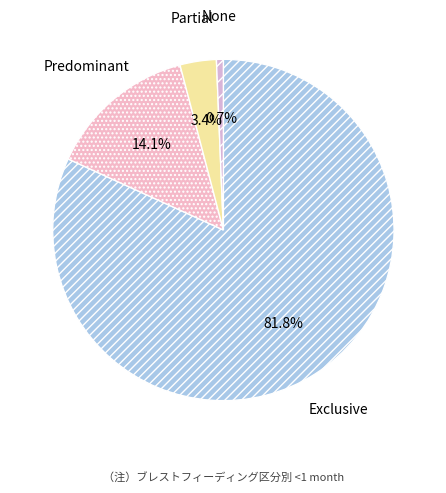

To the nearest percent, what percentage of the pie is None?

1%